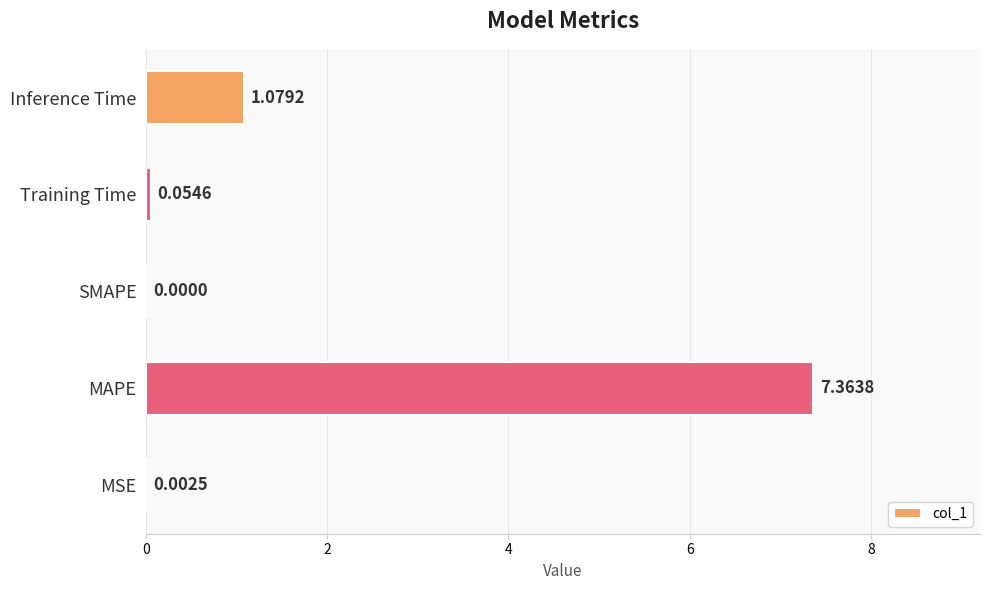

Which category has the highest value across all series?

MAPE